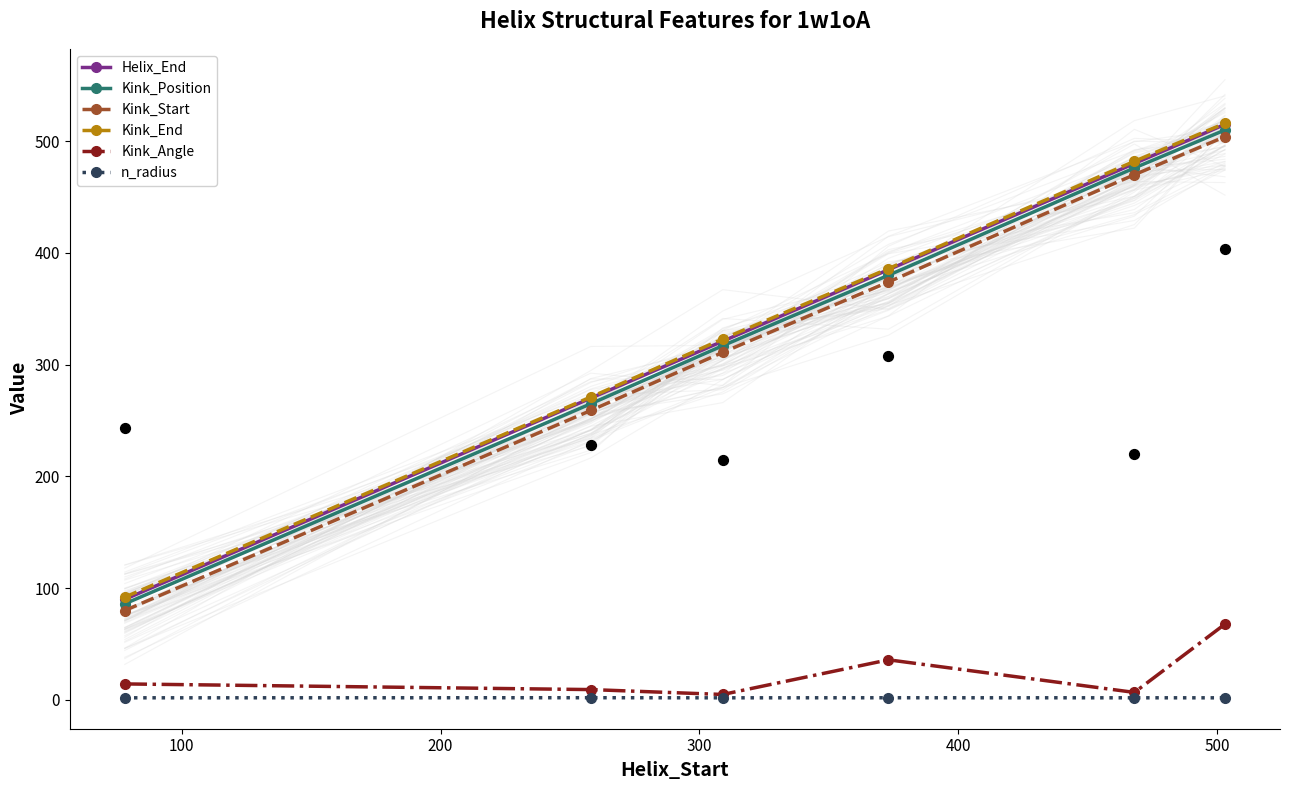

What are all the series names shown in the legend?

Helix_End, Kink_Position, Kink_Start, Kink_End, Kink_Angle, n_radius